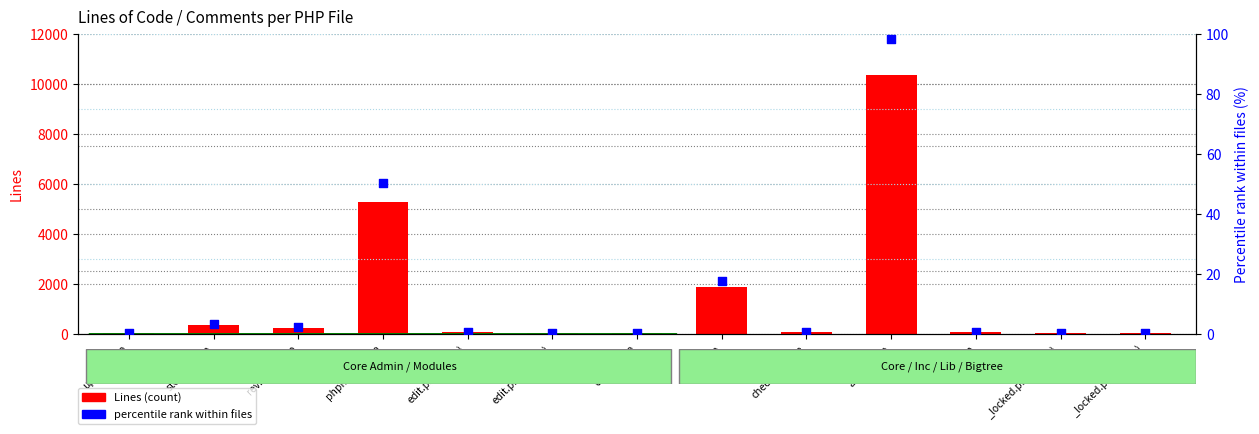

Which series contains the lowest Y value?

% of max lines